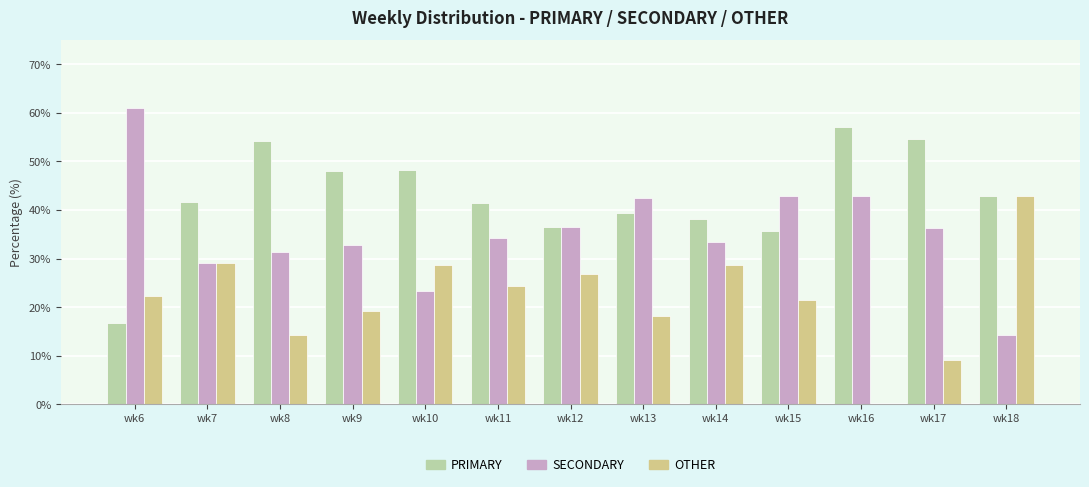

Which series has the largest total across all categories?

PRIMARY